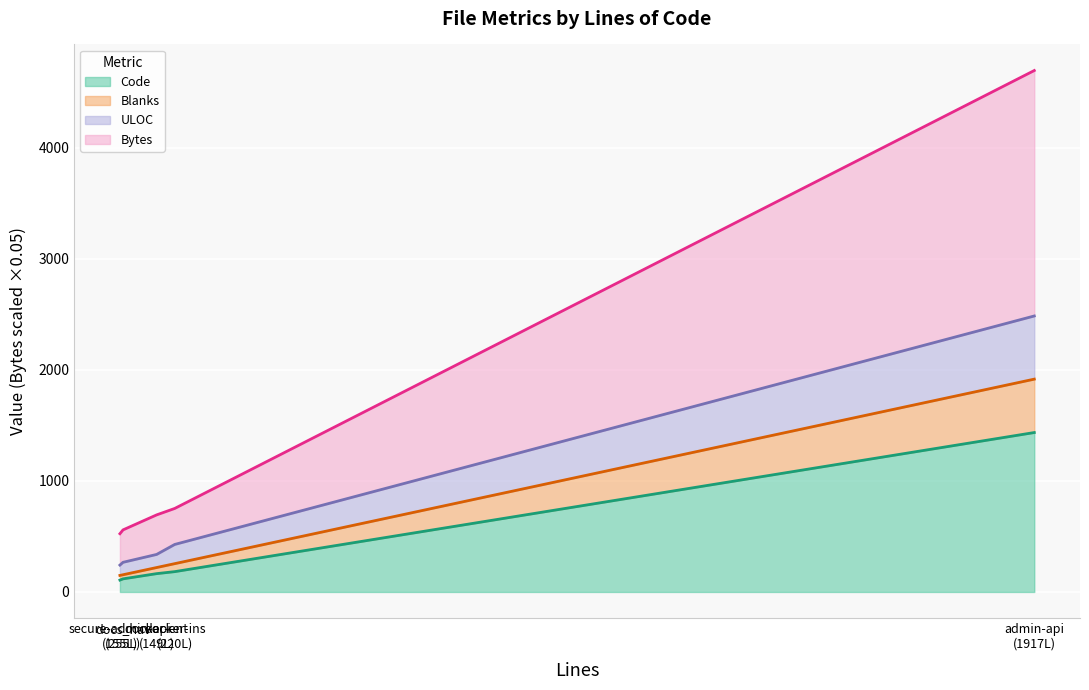

The value of Blanks (line) at secure-admin-api
(155L) is 228.5. True or false?

False